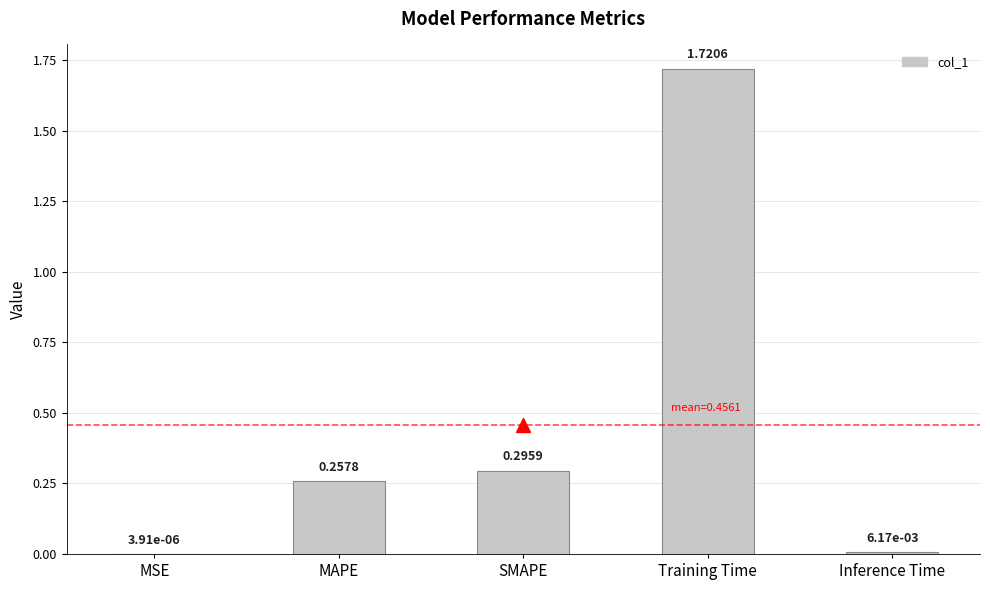

Which category has the highest value across all series?

Training Time